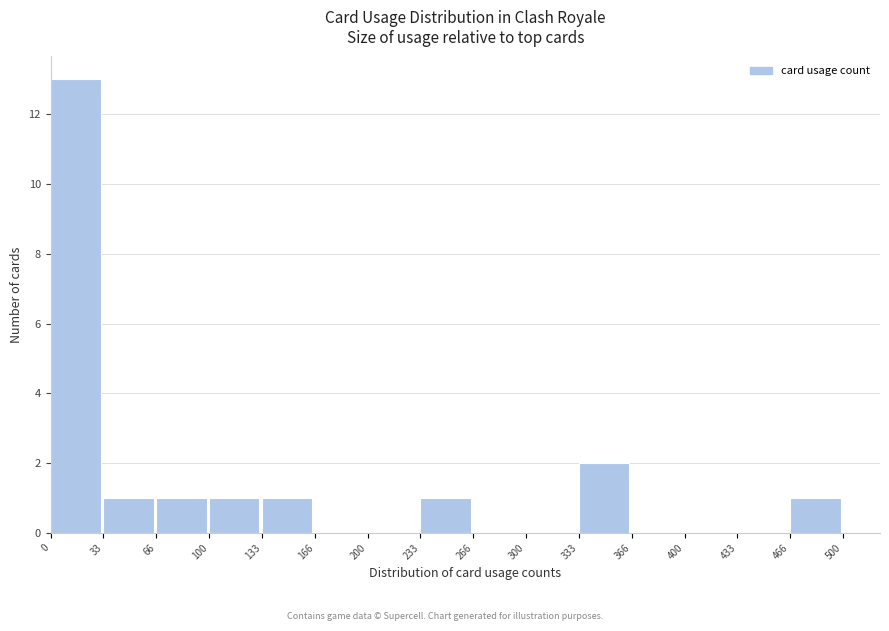

Which range on the x-axis has the tallest bar?

0 to 33